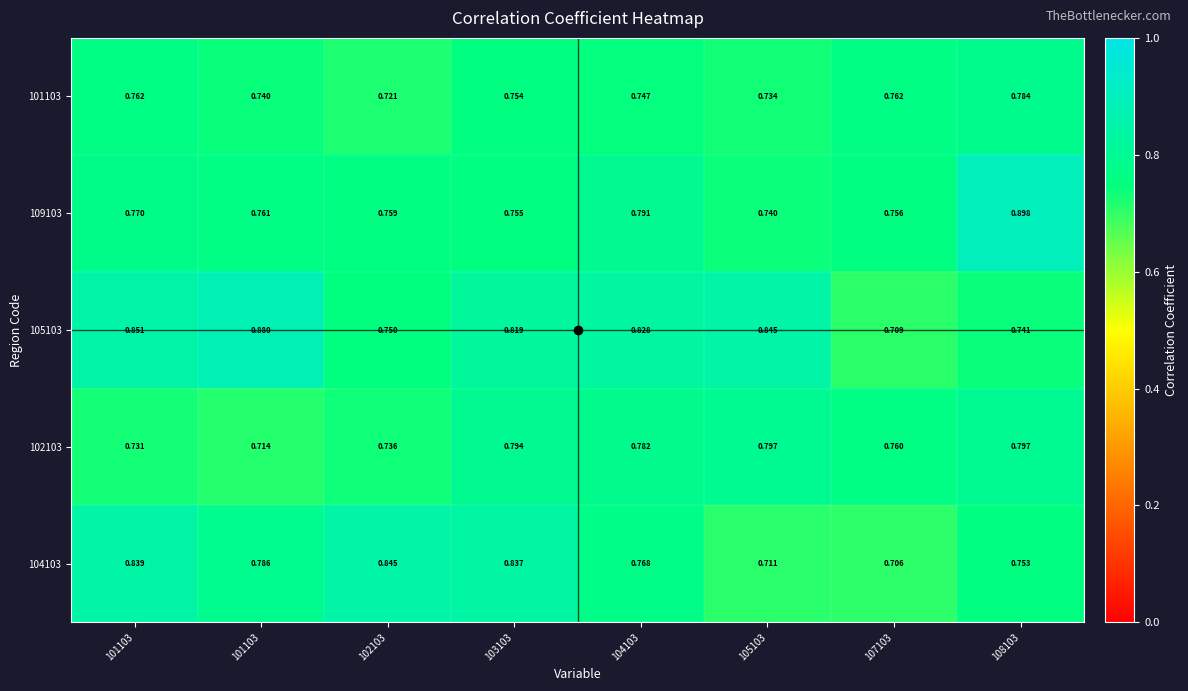

How many data points does each series have?

8